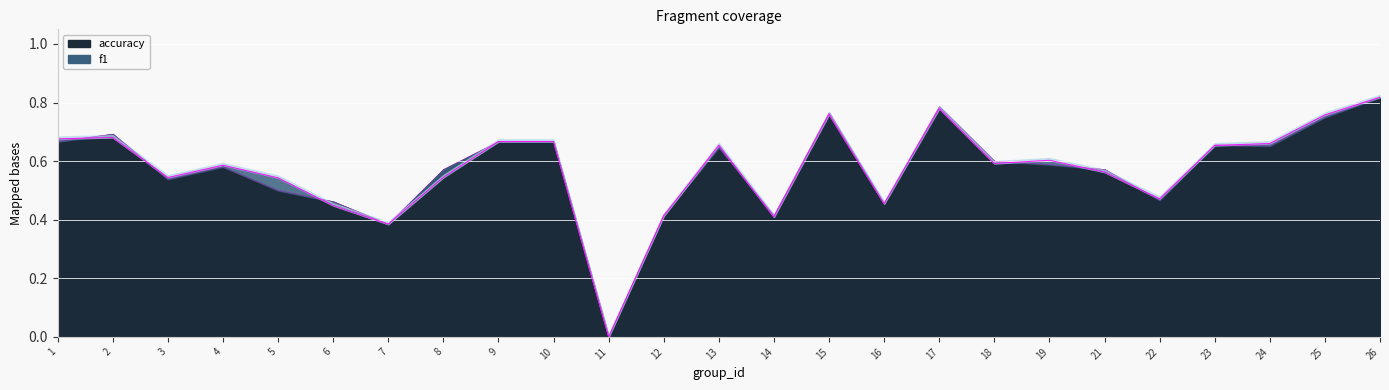

How many f1 values are between 0 and 1?

25